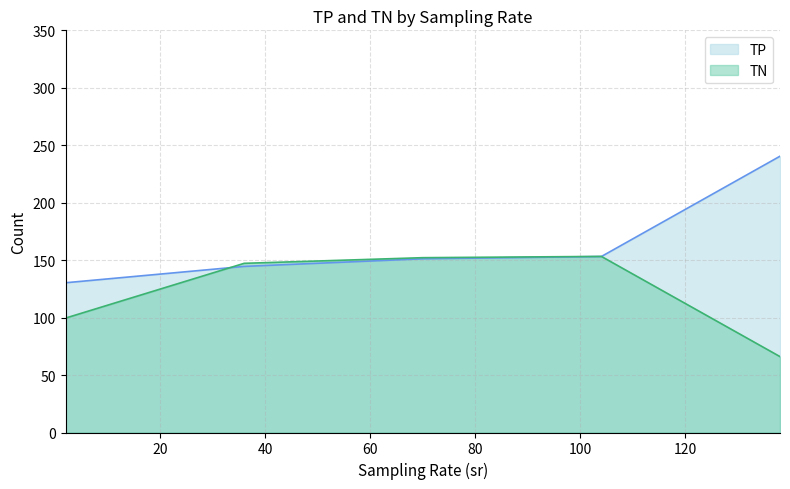

How many categories are shown in the chart?

5